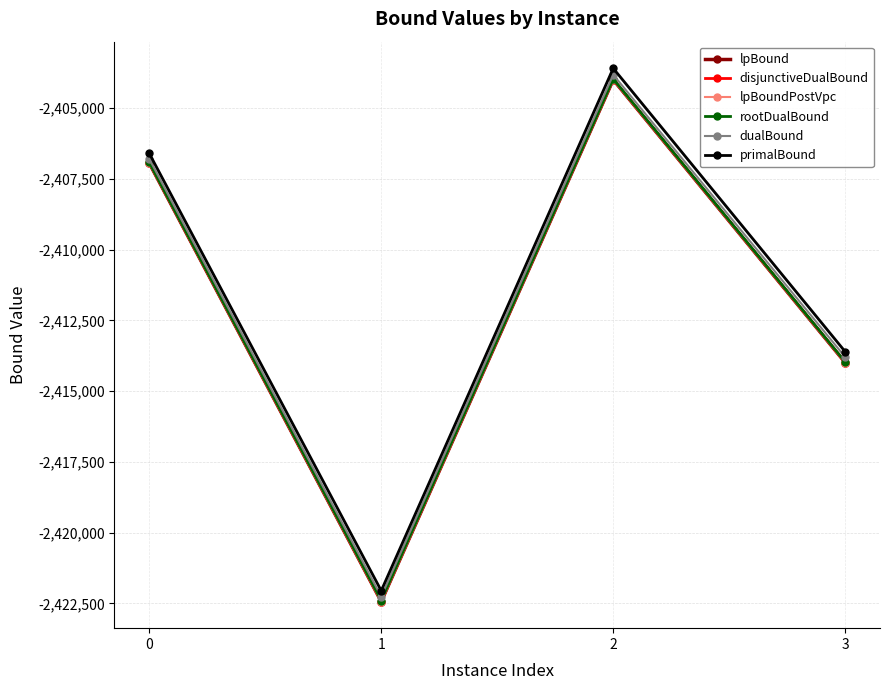

The value of lpBoundPostVpc at 3 is -1261111.4. True or false?

False